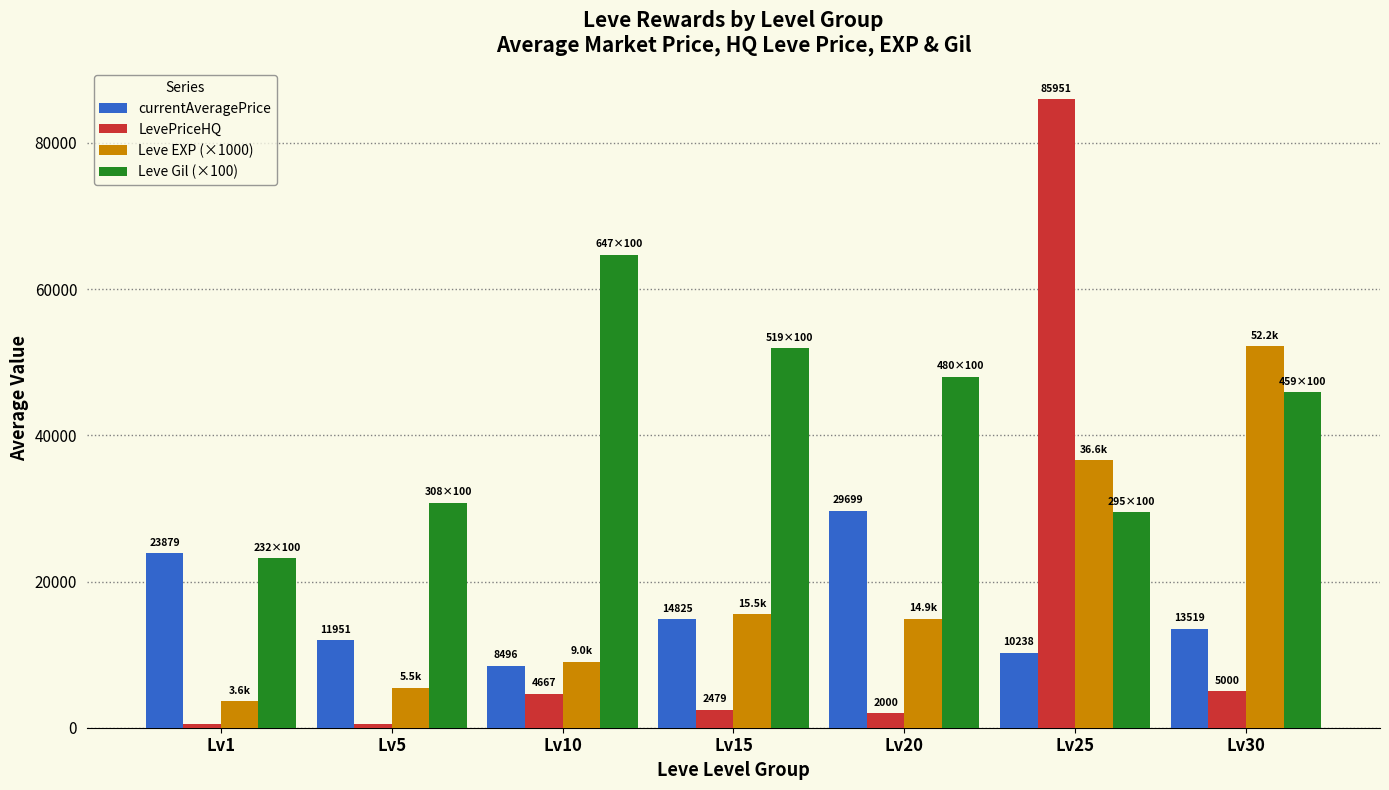

How many categories are shown in the chart?

7